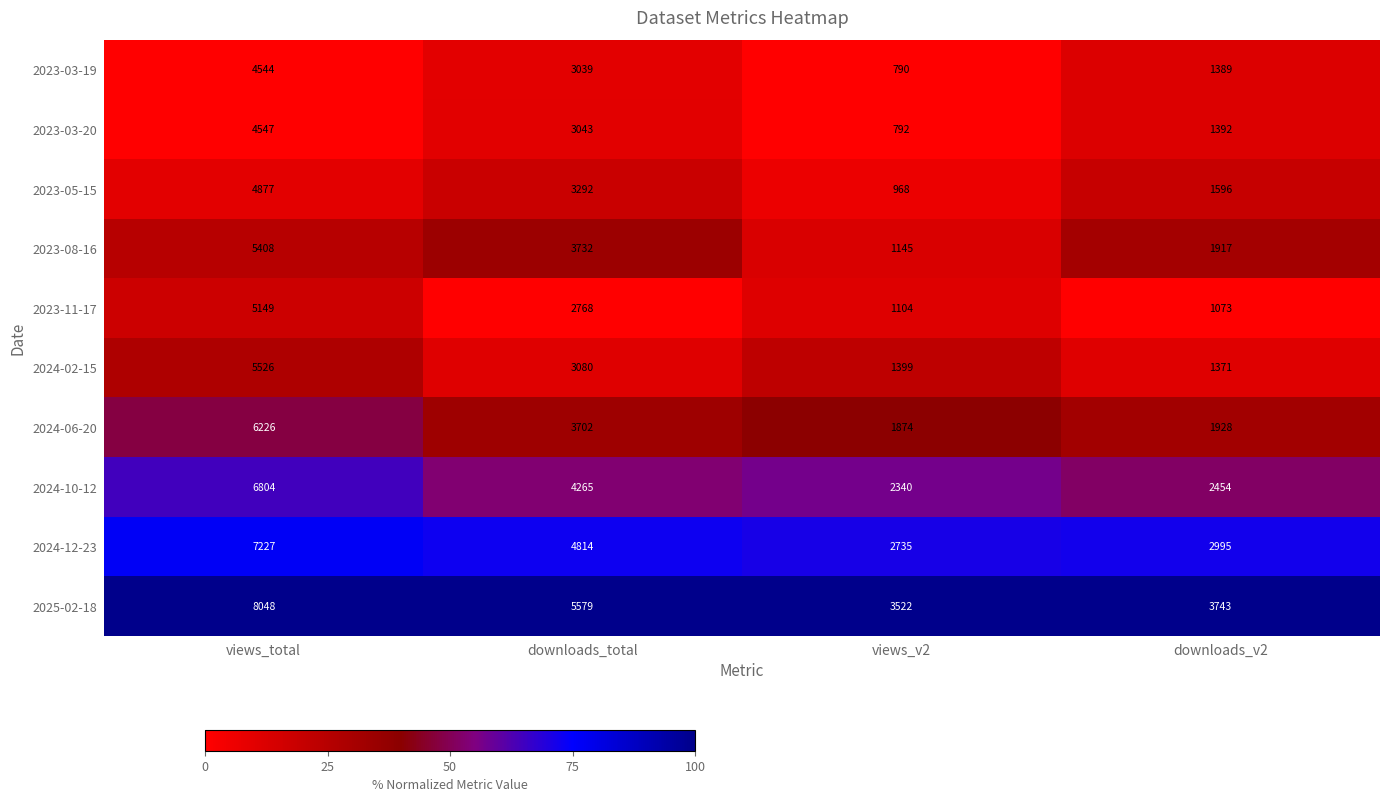

Where does the 2023-08-16 series first go above 3732?

views_total